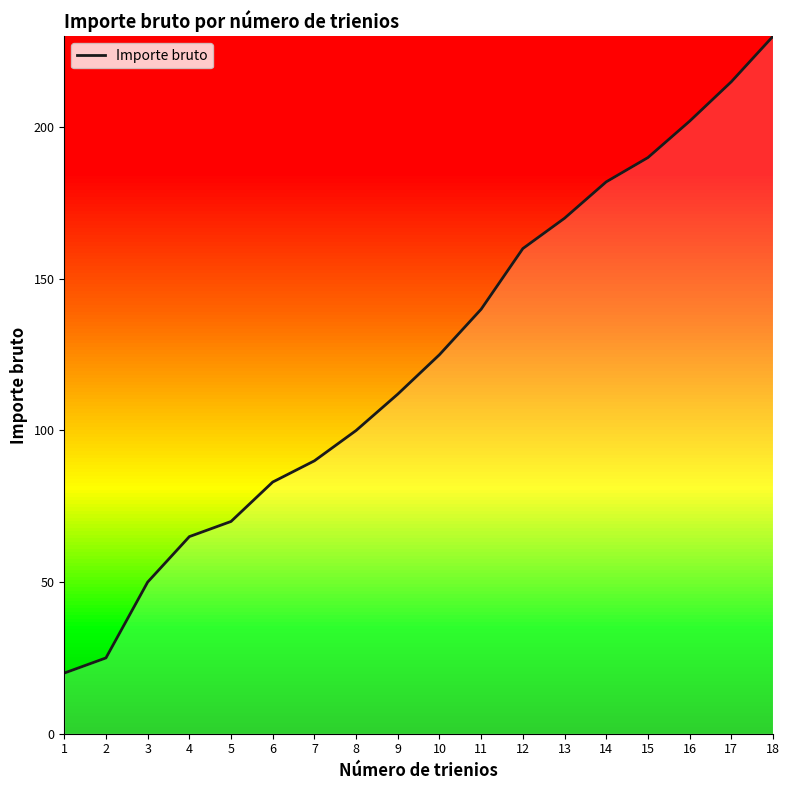

Is it true that the value at 13 is 170?

True